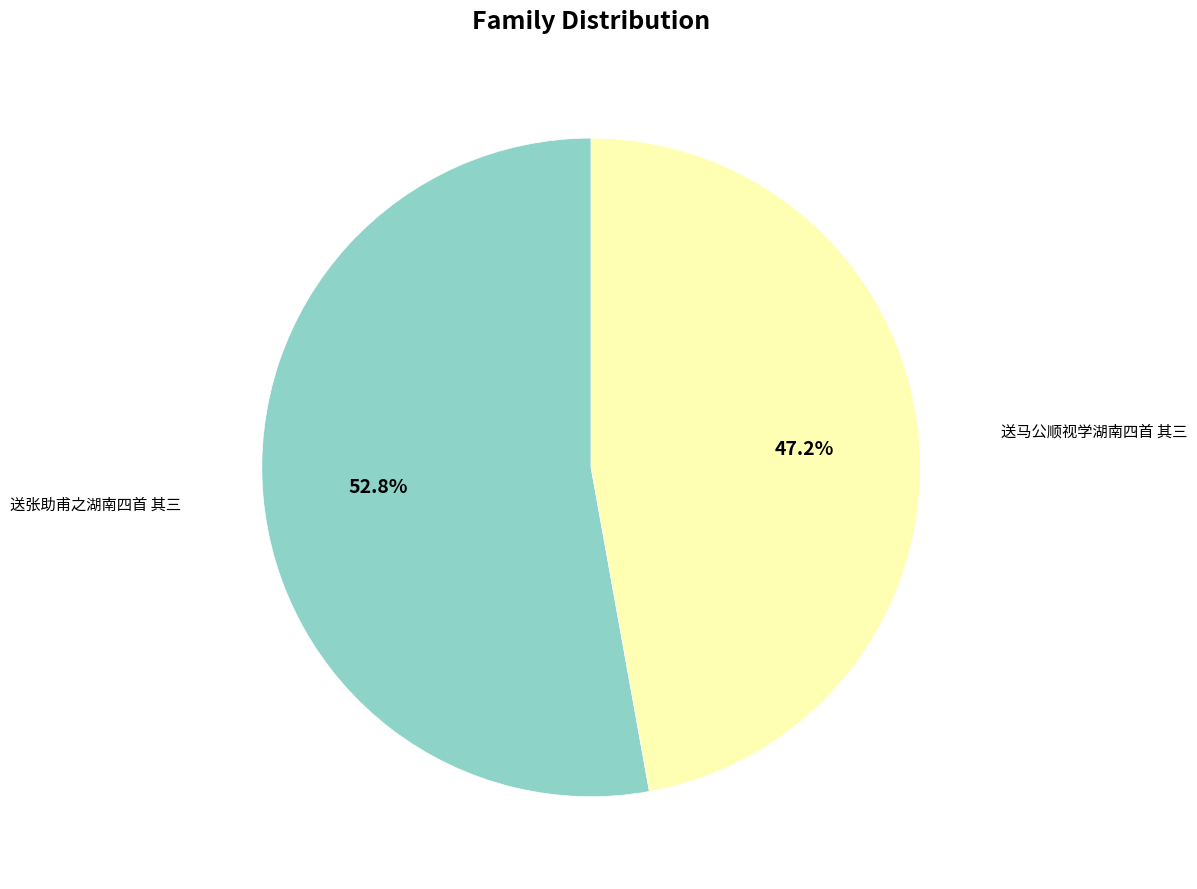

Is there any slice that represents more than half of the pie?

Yes